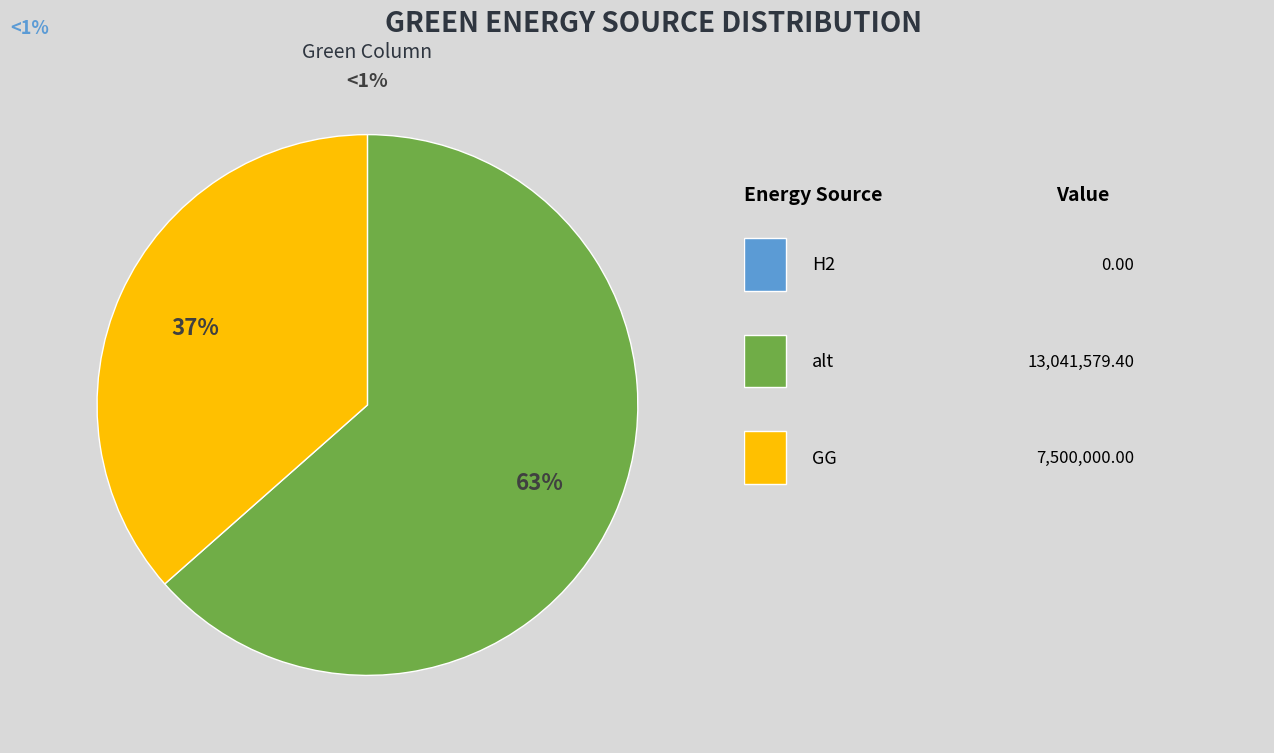

Is there a majority slice in this chart?

Yes